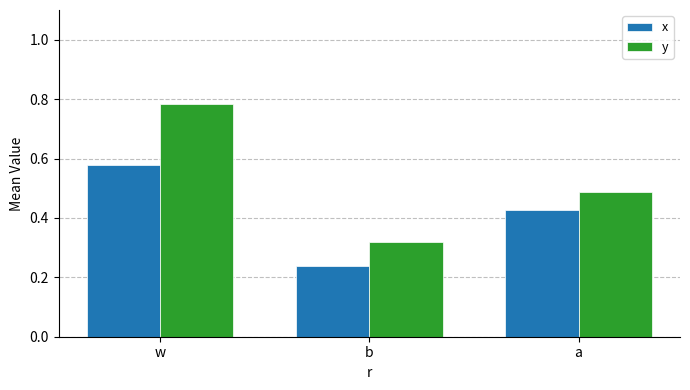

What is the total value across all series at w?

1.4